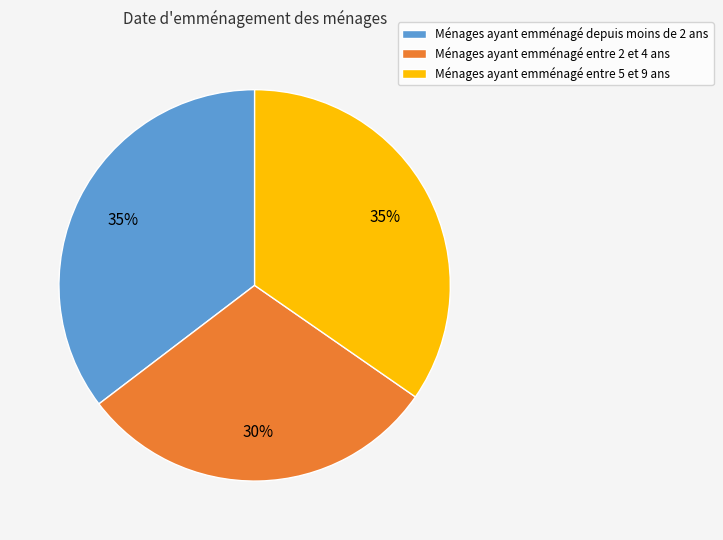

Is the sum of Ménages ayant emménagé entre 2 et 4 ans and Ménages ayant emménagé depuis moins de 2 ans greater than half?

Yes